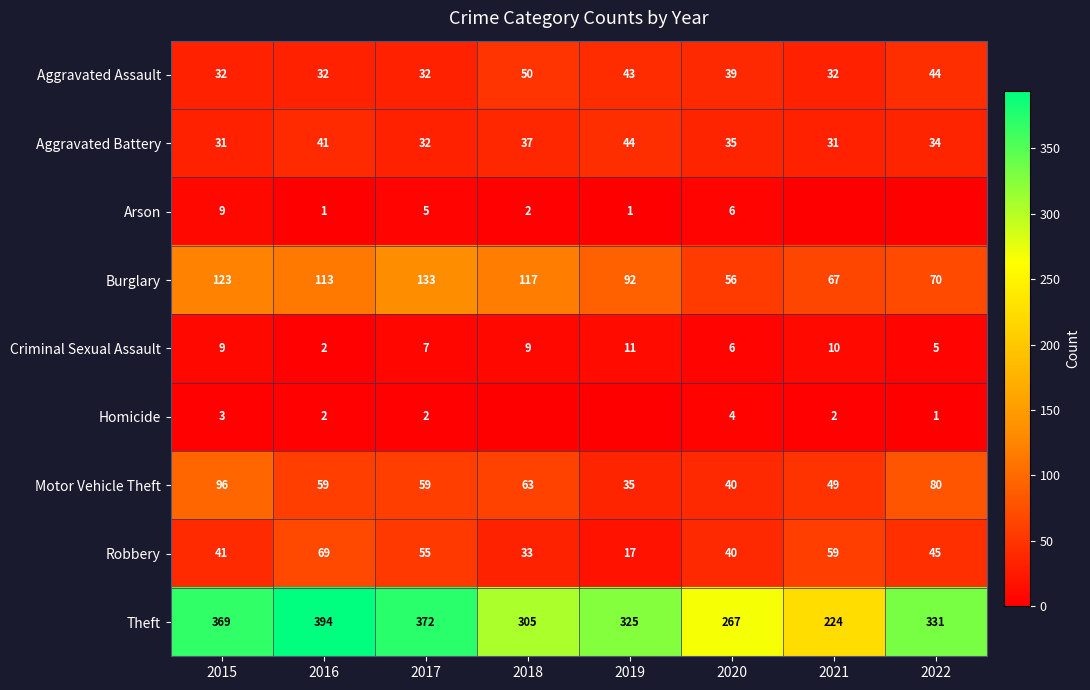

What is the difference between the maximum and minimum values in the Aggravated Battery series?

13